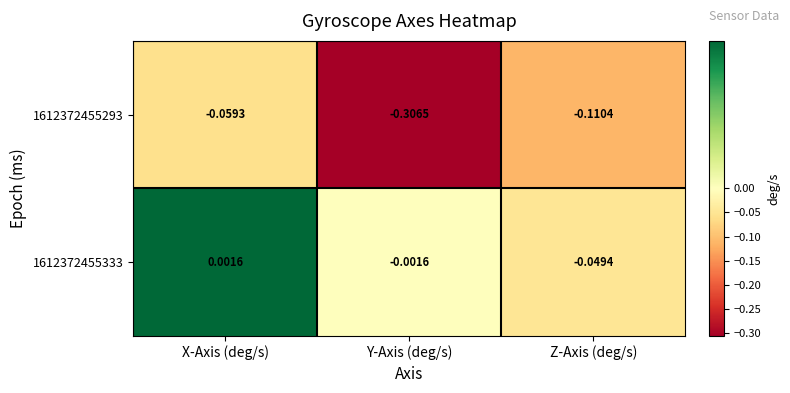

At Y-Axis (deg/s), list the series in order from largest to smallest.

1612372455333, 1612372455293